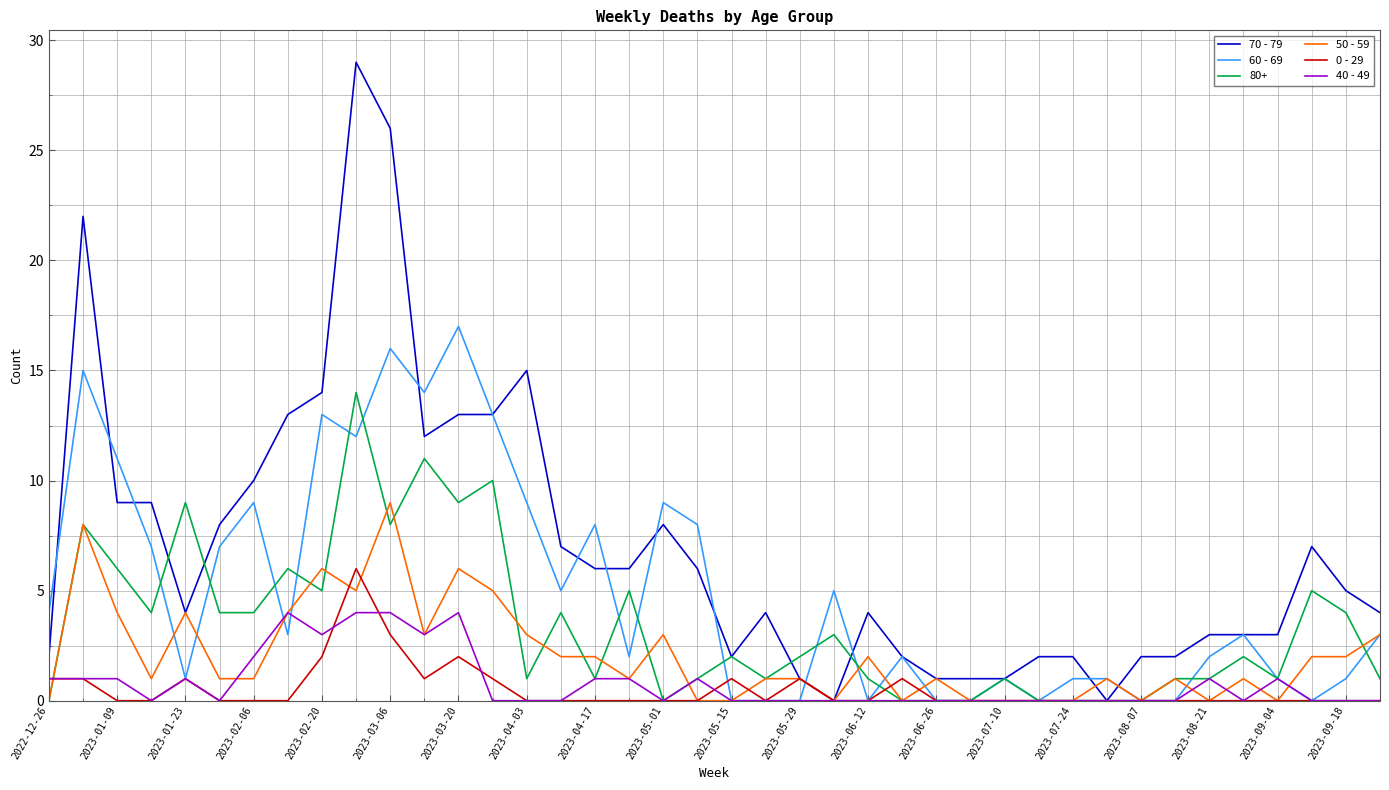

List the series in order of their peak value, lowest first.

40 - 49, 0 - 29, 50 - 59, 80+, 60 - 69, 70 - 79